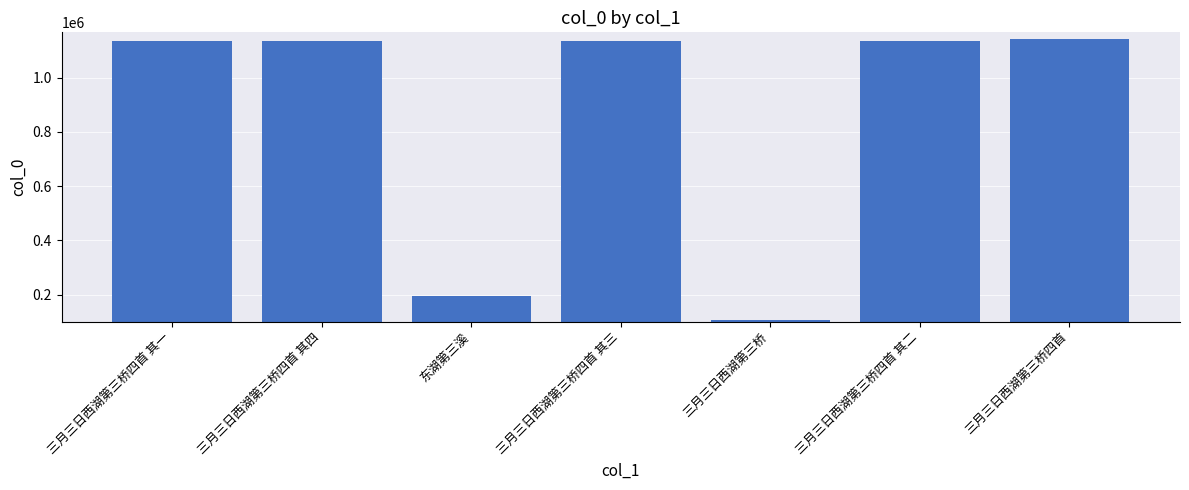

What is the sum of all values?

5980134